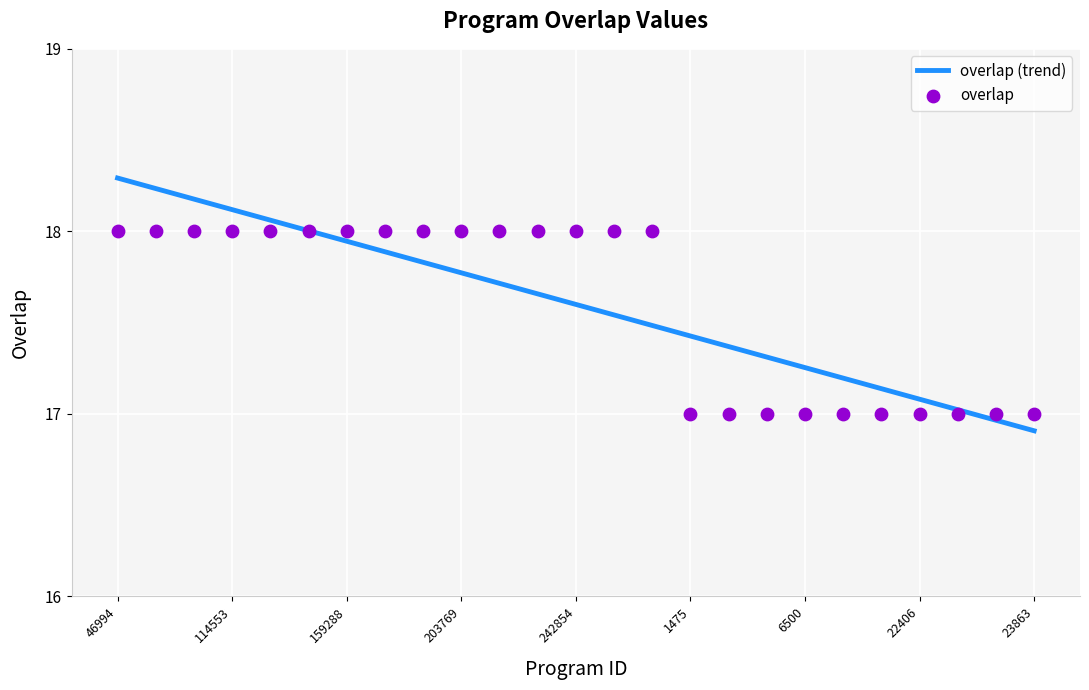

What are all the series names shown in the legend?

overlap (trend), overlap